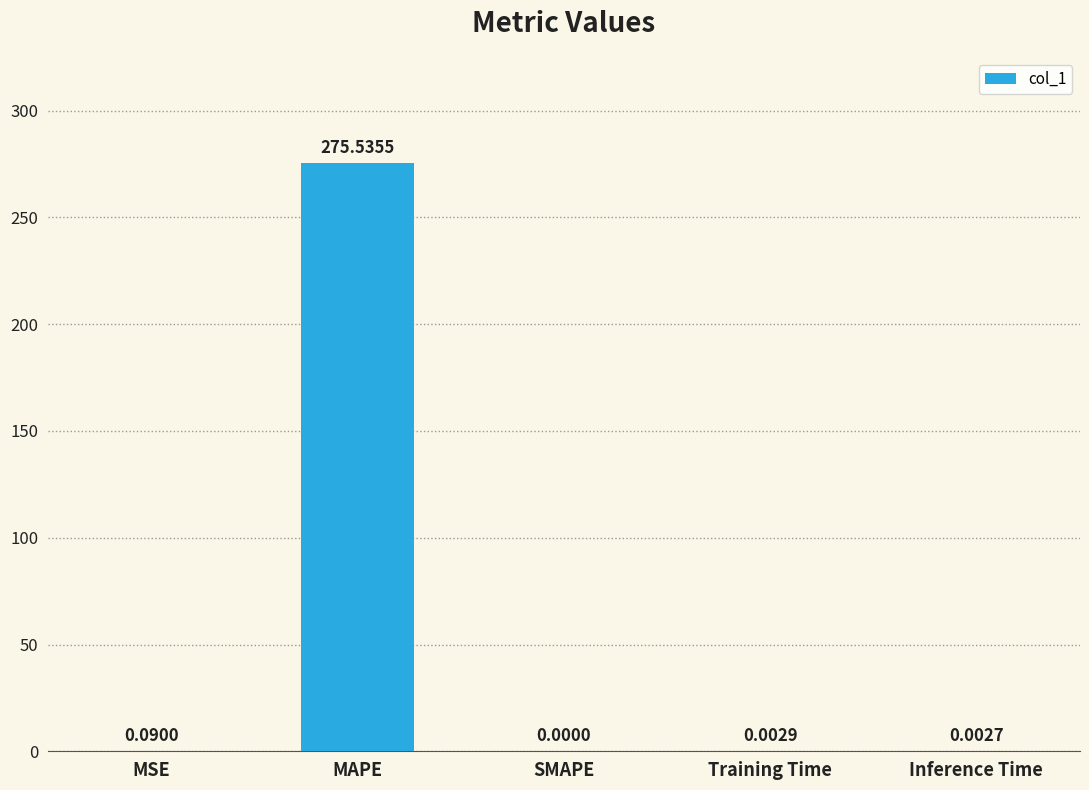

What is the sum of all values?

275.6